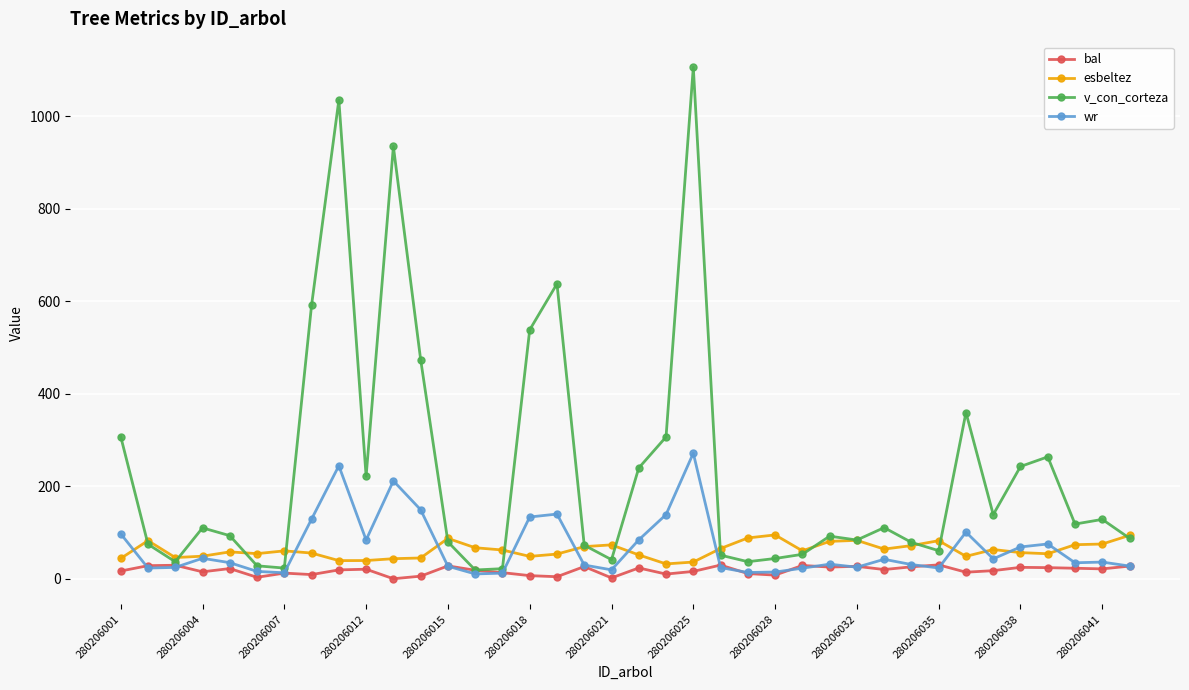

How many data points in v_con_corteza are above 110?

19